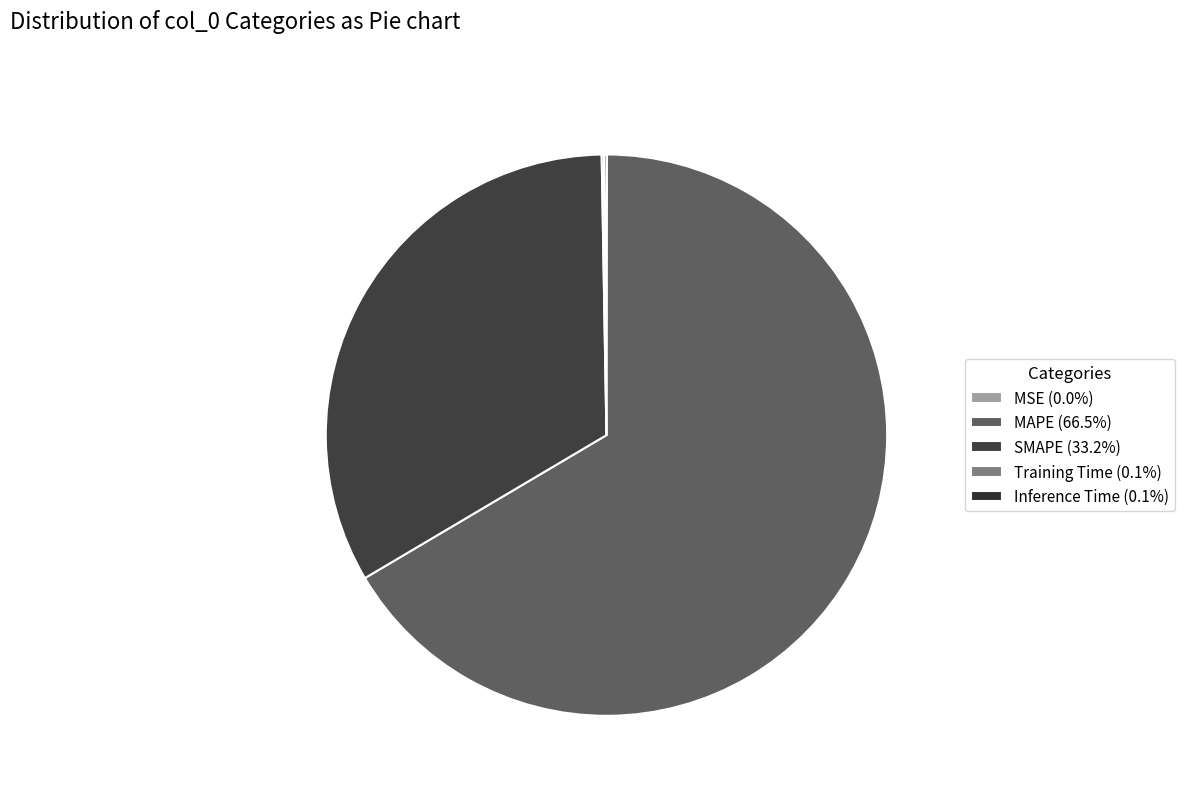

Rank the categories by value from lowest to highest.

MSE, Training Time, Inference Time, SMAPE, MAPE